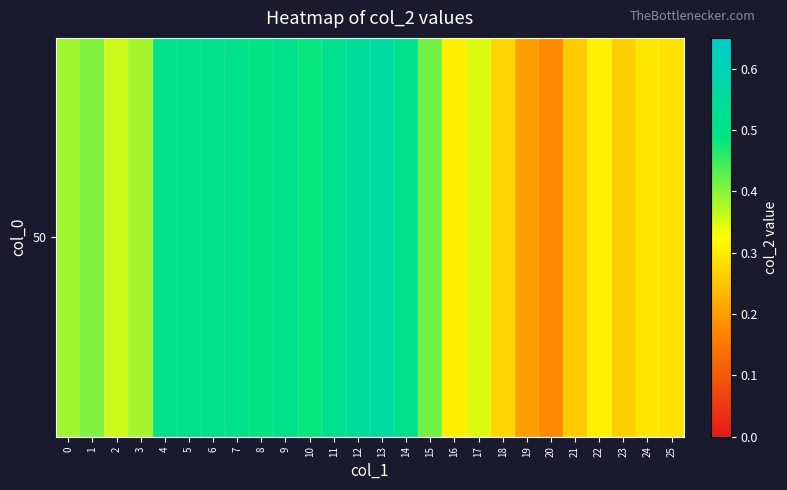

Which has a higher value, 19 or 14?

14